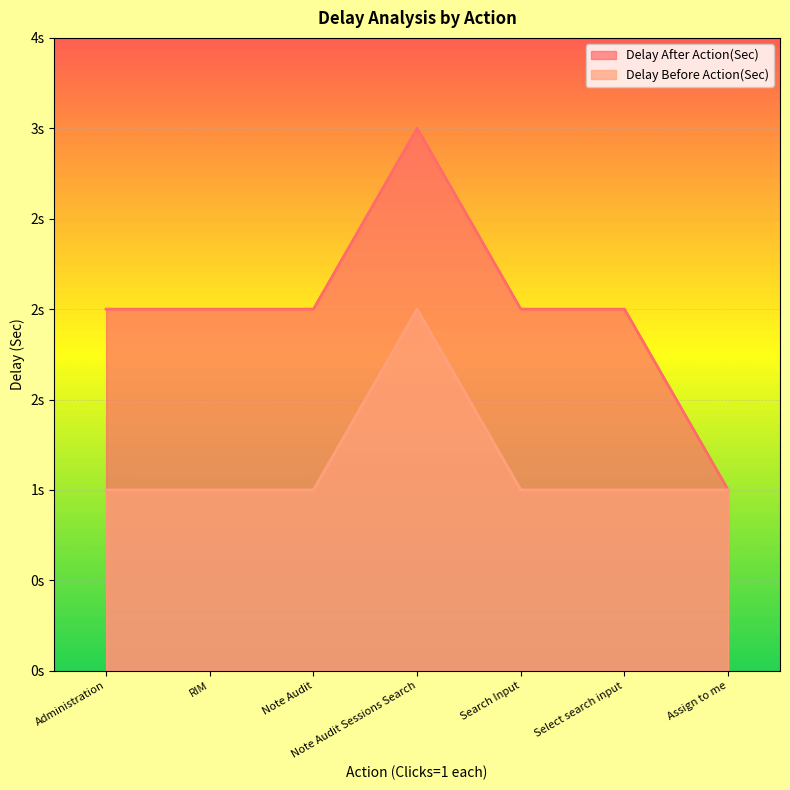

Reading right to left, what are all the values shown in this chart?

Delay After Action(Sec): 1	2	2	3	2	2	2
Delay Before Action(Sec): 1	1	1	2	1	1	1